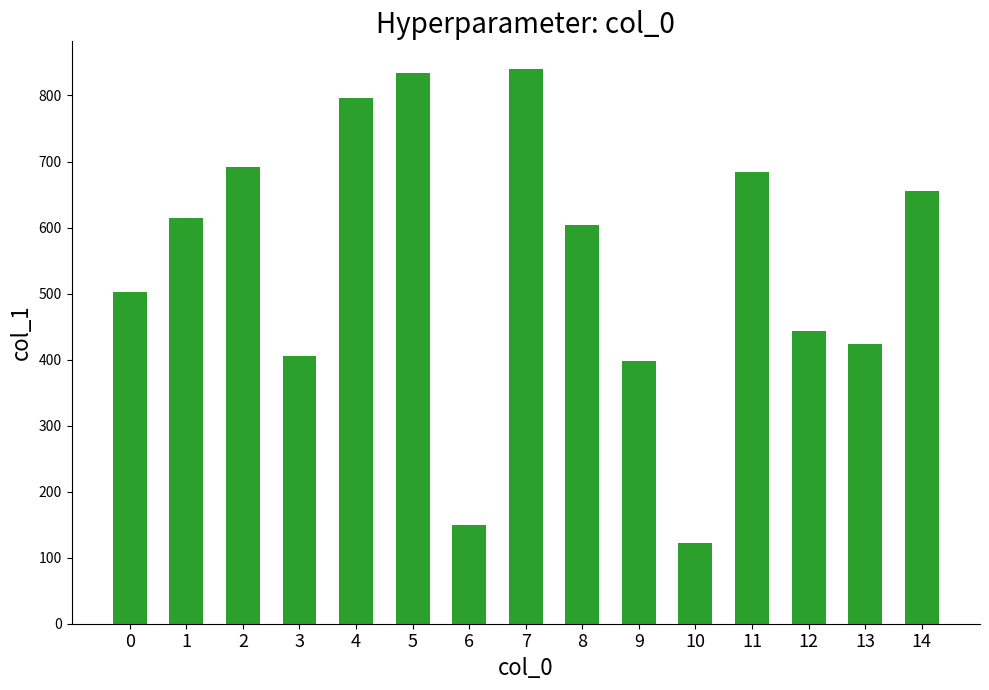

What is the difference between the maximum and minimum values?

718